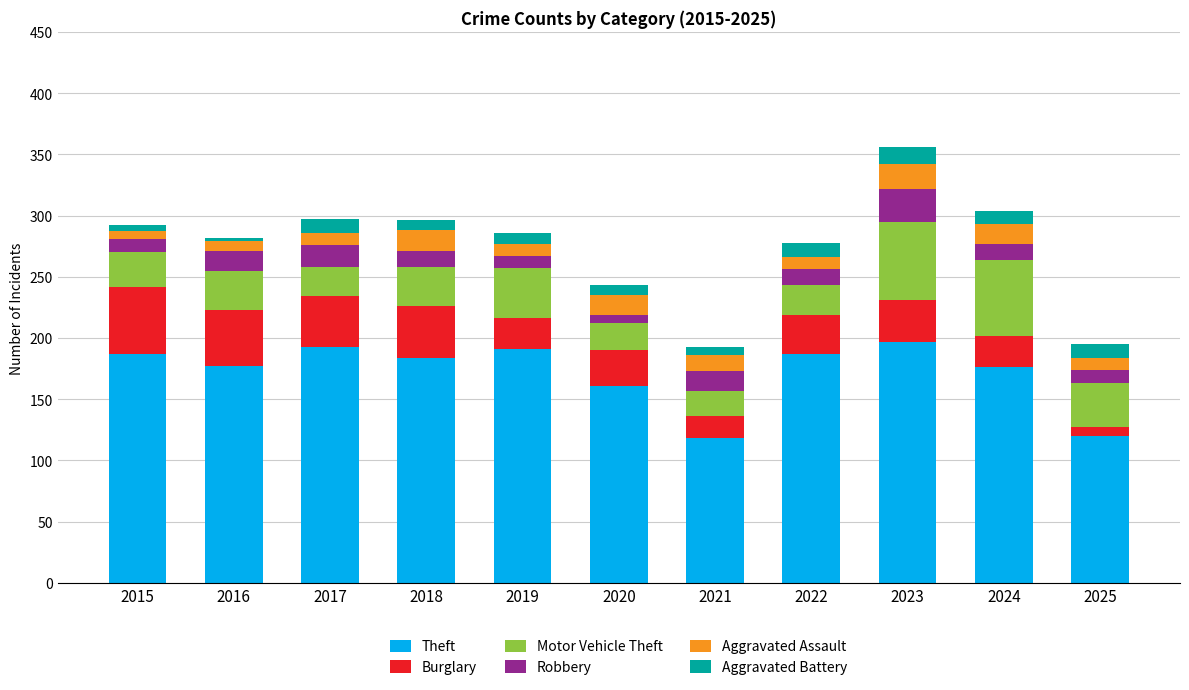

Does the chart contain any negative values?

No